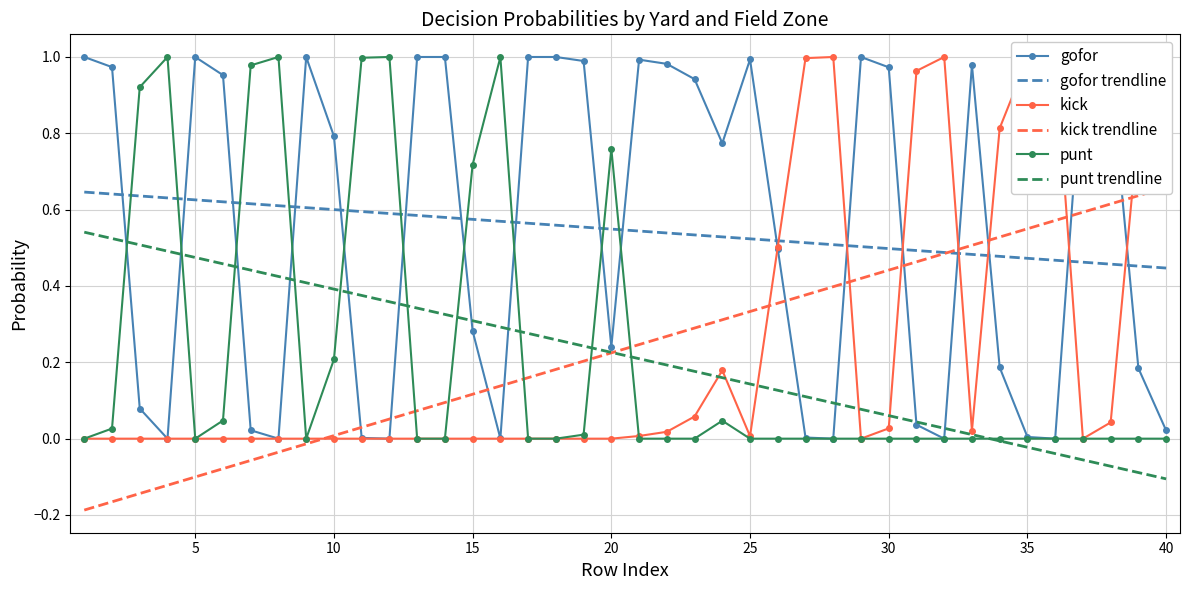

Is it true that punt trendline equals 0.0 at 25?

False